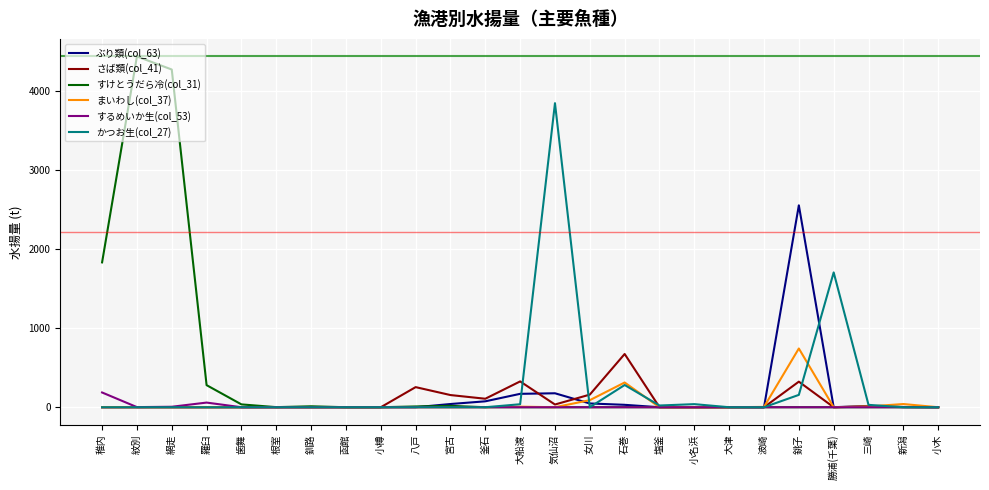

What is the total value across all series at 釧路?

12.0